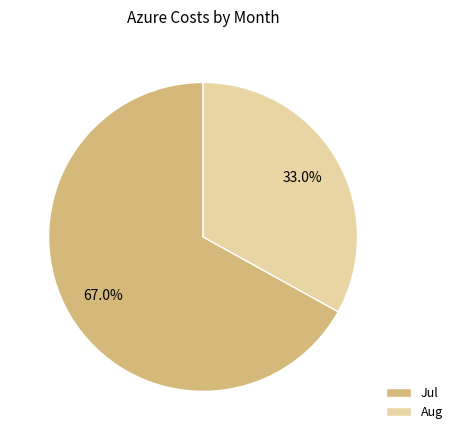

Is there a majority slice in this chart?

Yes